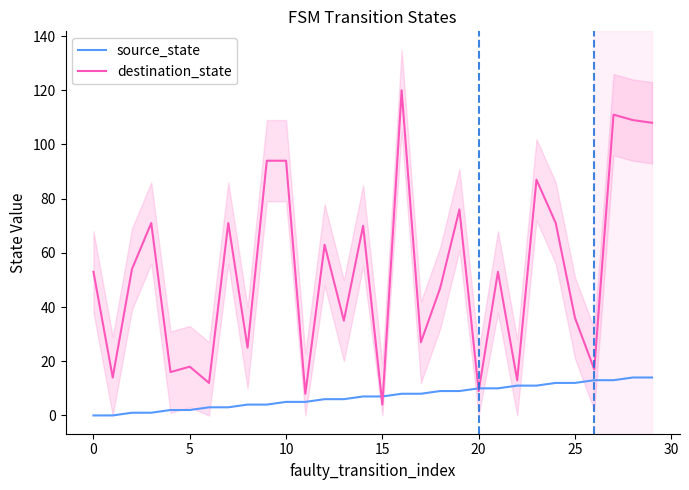

Where do source_state and destination_state first cross each other?

14 and 15